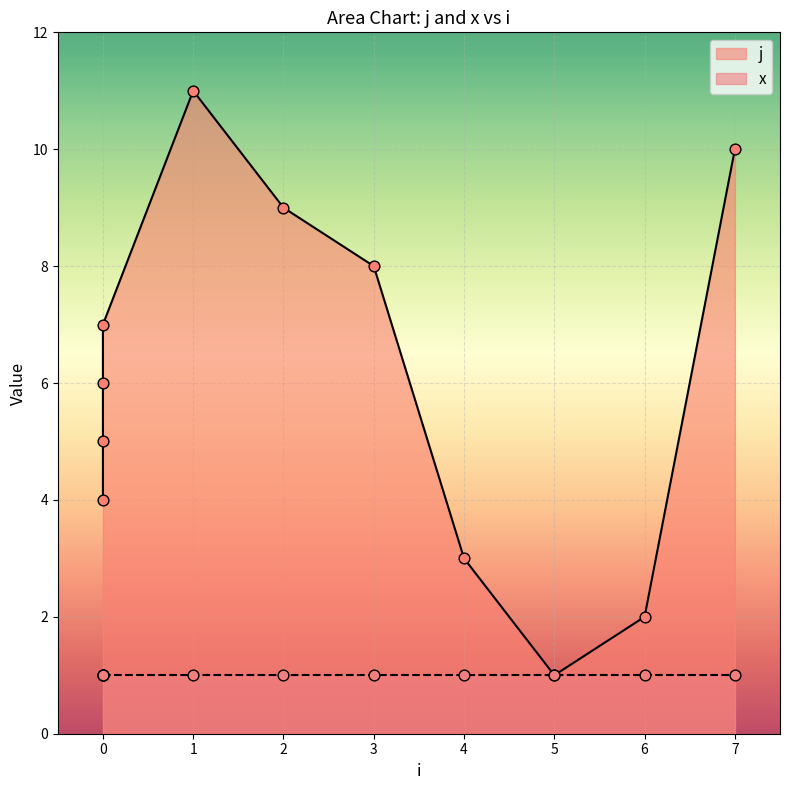

Approximately how many times larger is the value at 0 compared to 5?

5.0